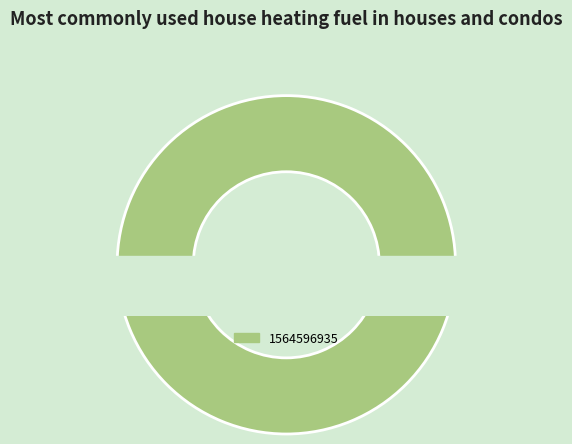

Which slice is the largest?

1564596935